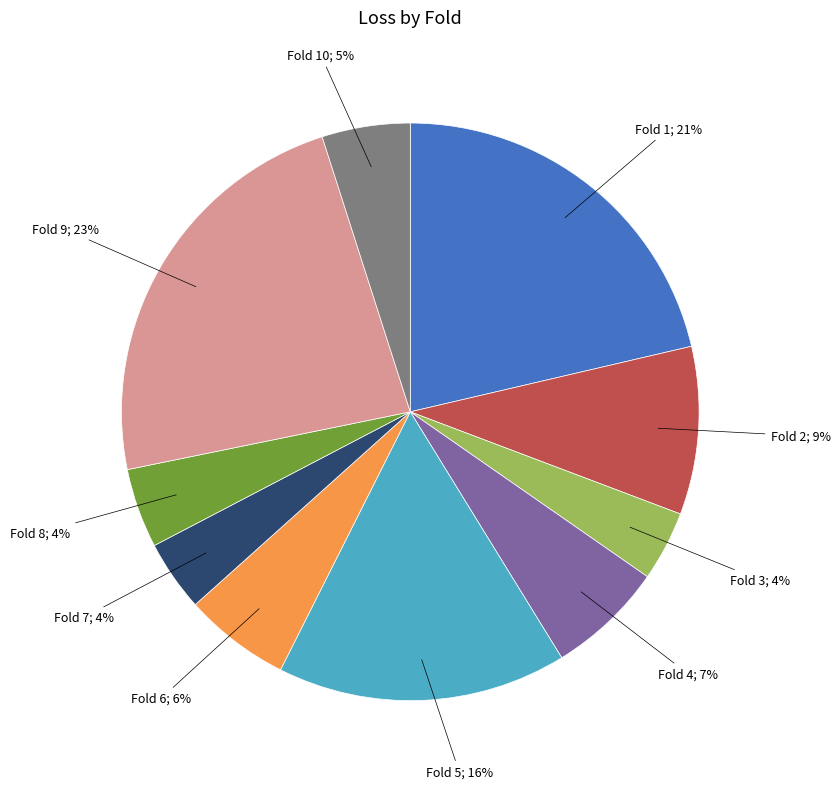

How many segments does this pie chart have?

10